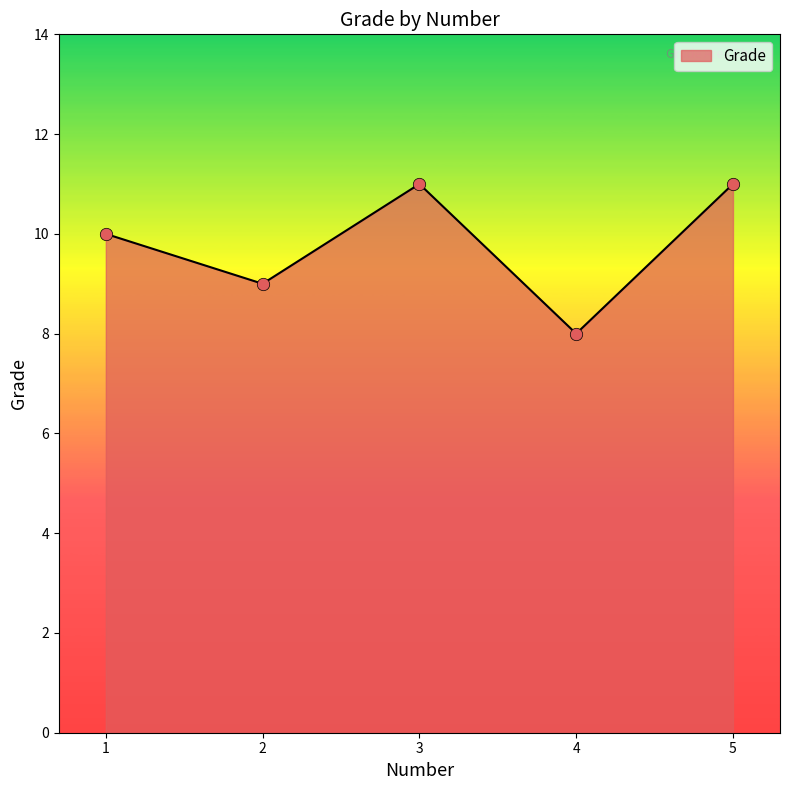

Approximately how many times larger is the value at 4 compared to 5?

0.7